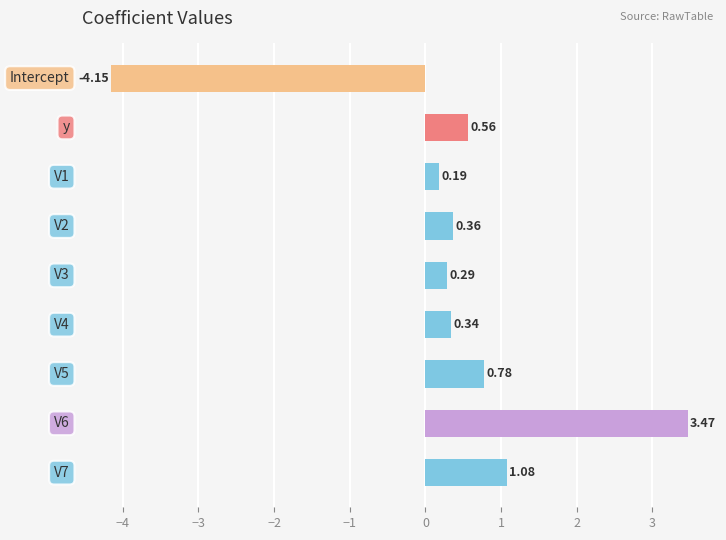

What is the difference between the maximum and minimum values?

7.6